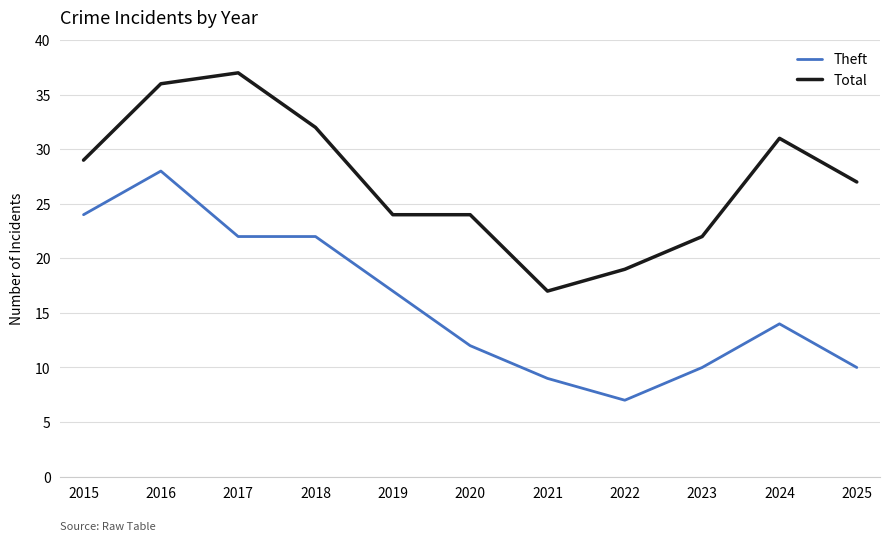

True or false: Theft has a value of 13 at 2021.

False